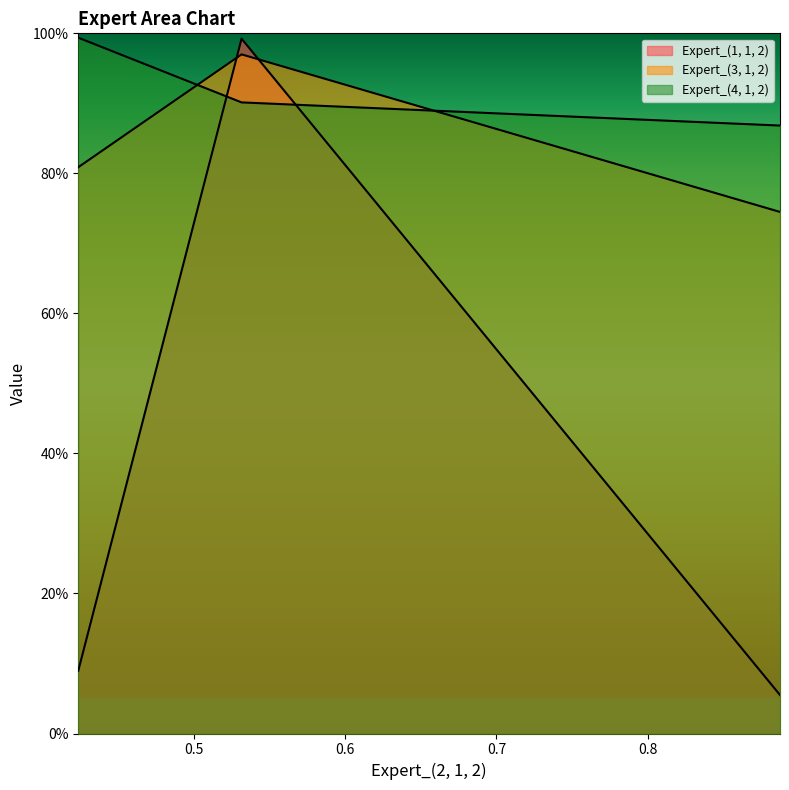

Does the chart display data point markers on the line(s)?

No